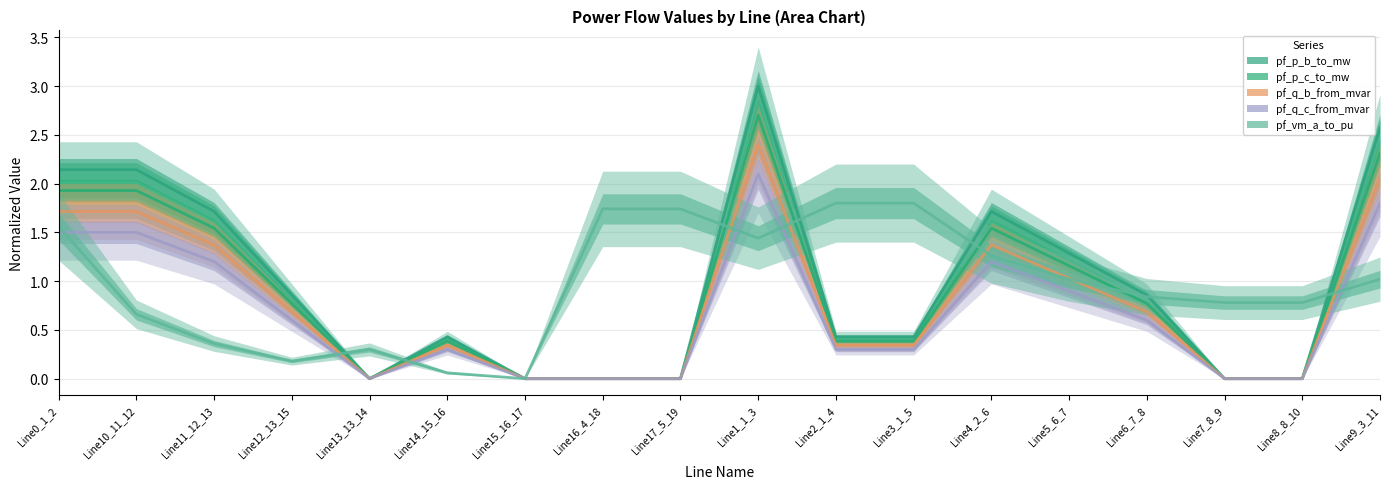

What is the difference between the maximum and minimum values in the pf_p_c_to_mw series?

2.7